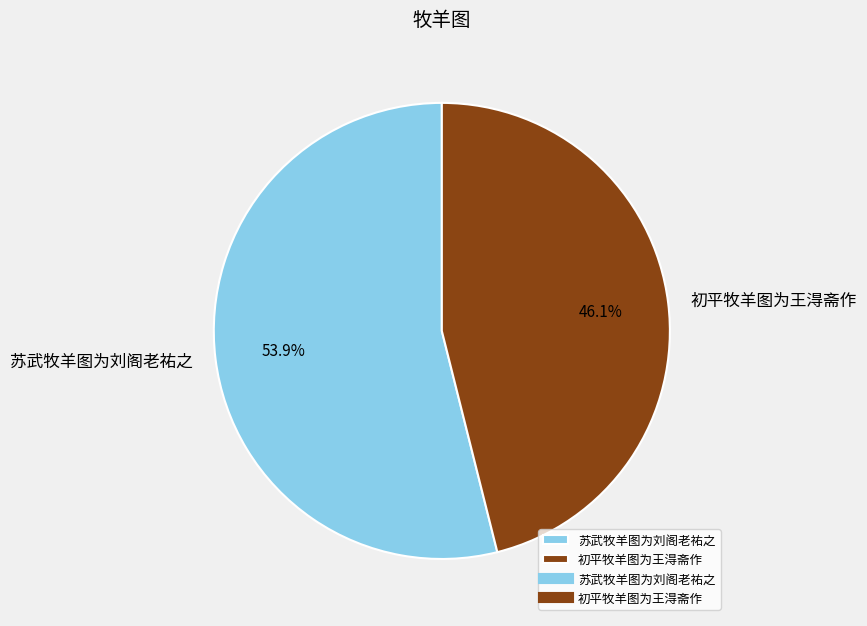

Which slice is the smallest?

初平牧羊图为王淂斋作